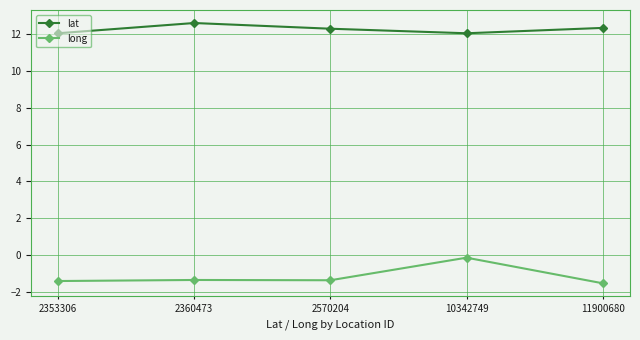

Rank the series by their average value, from highest to lowest.

lat, long